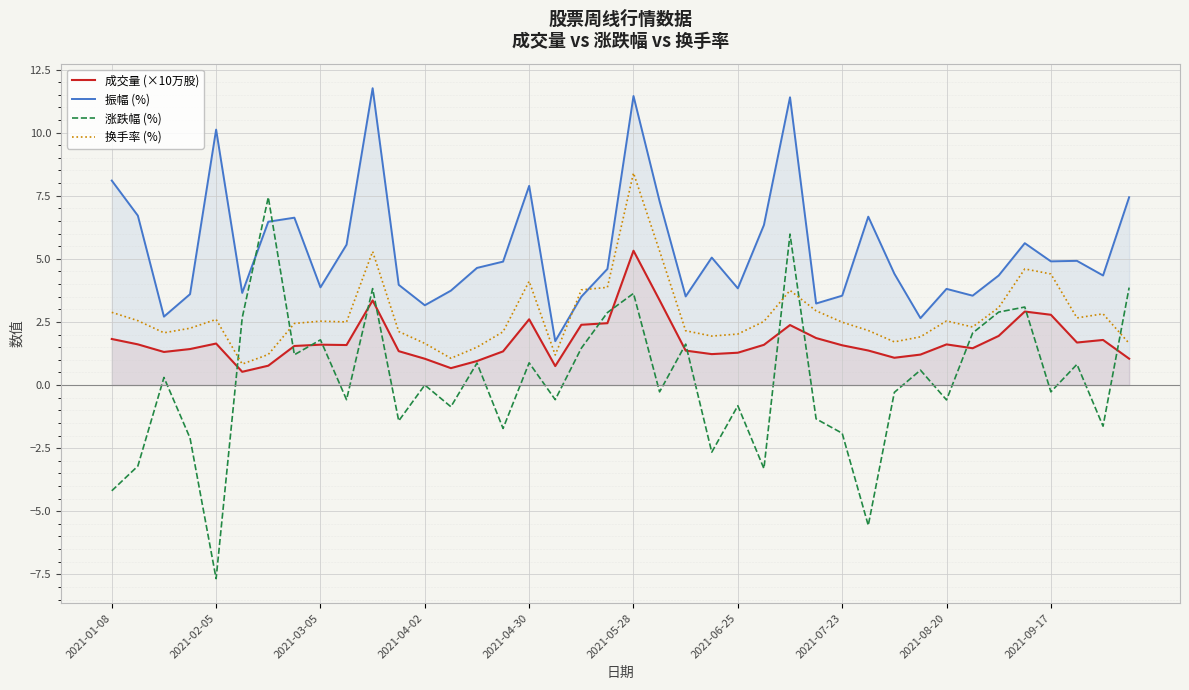

Is it true that 涨跌幅 (%) equals -1.9 at 2021-07-23?

True